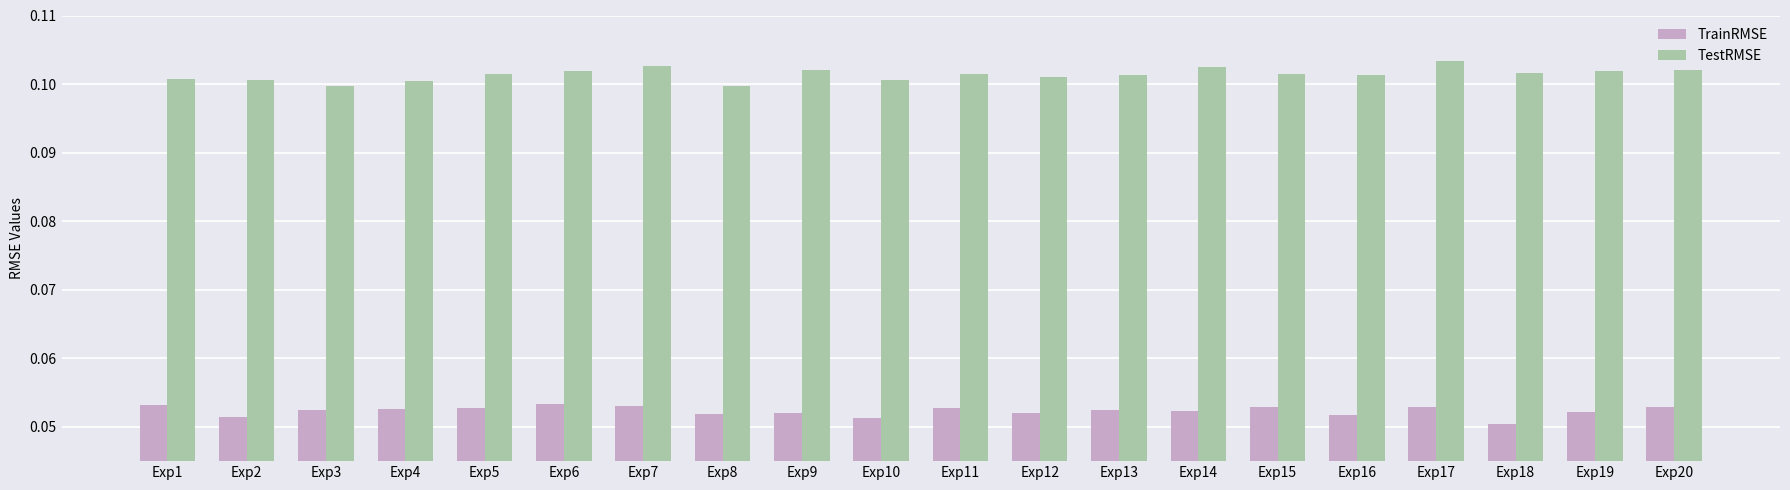

The value of TrainRMSE at Exp15 is 0.1. True or false?

True